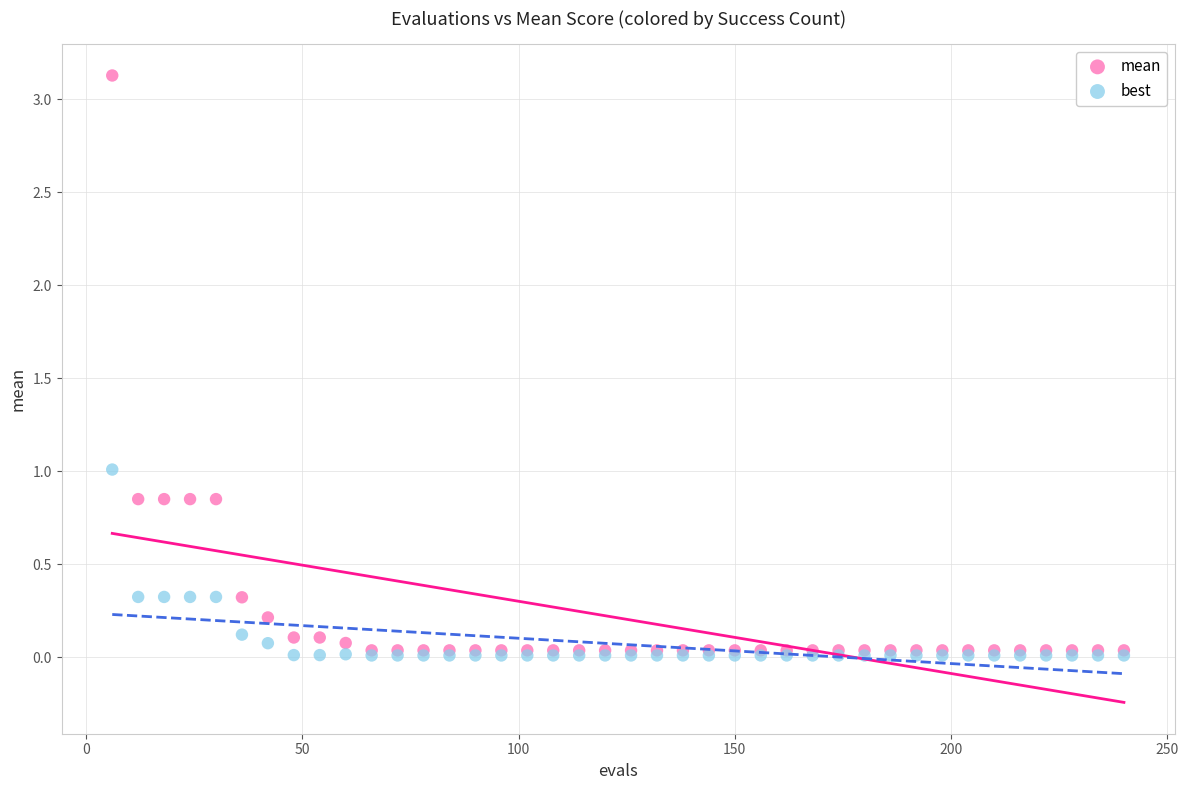

What are all the series names shown in the legend?

mean, best